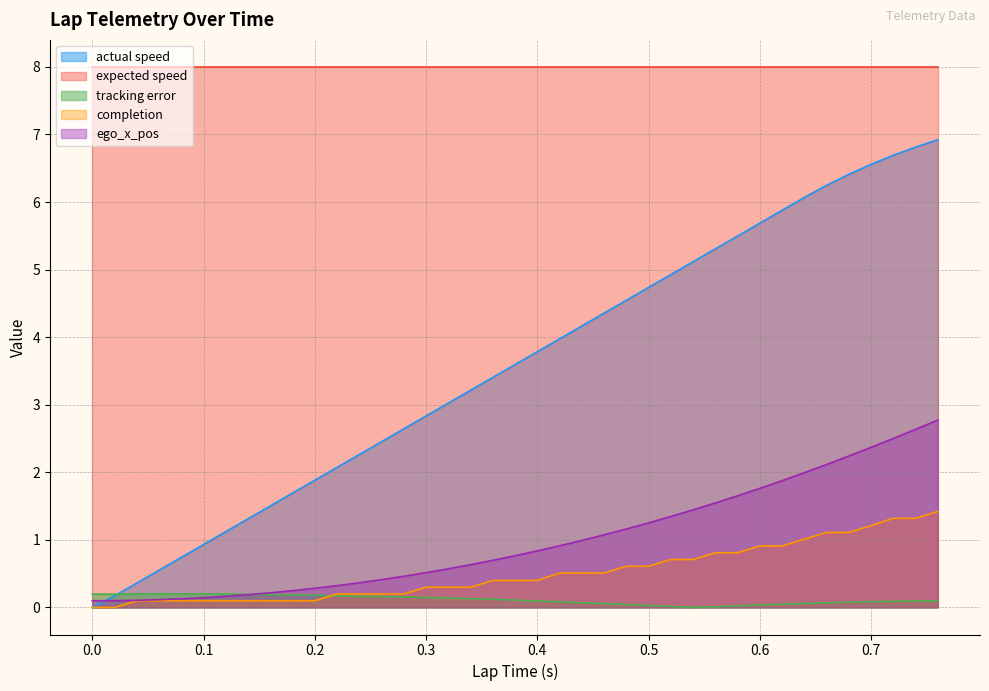

True or false: tracking error has a value of 0.1 at 0.66.

True